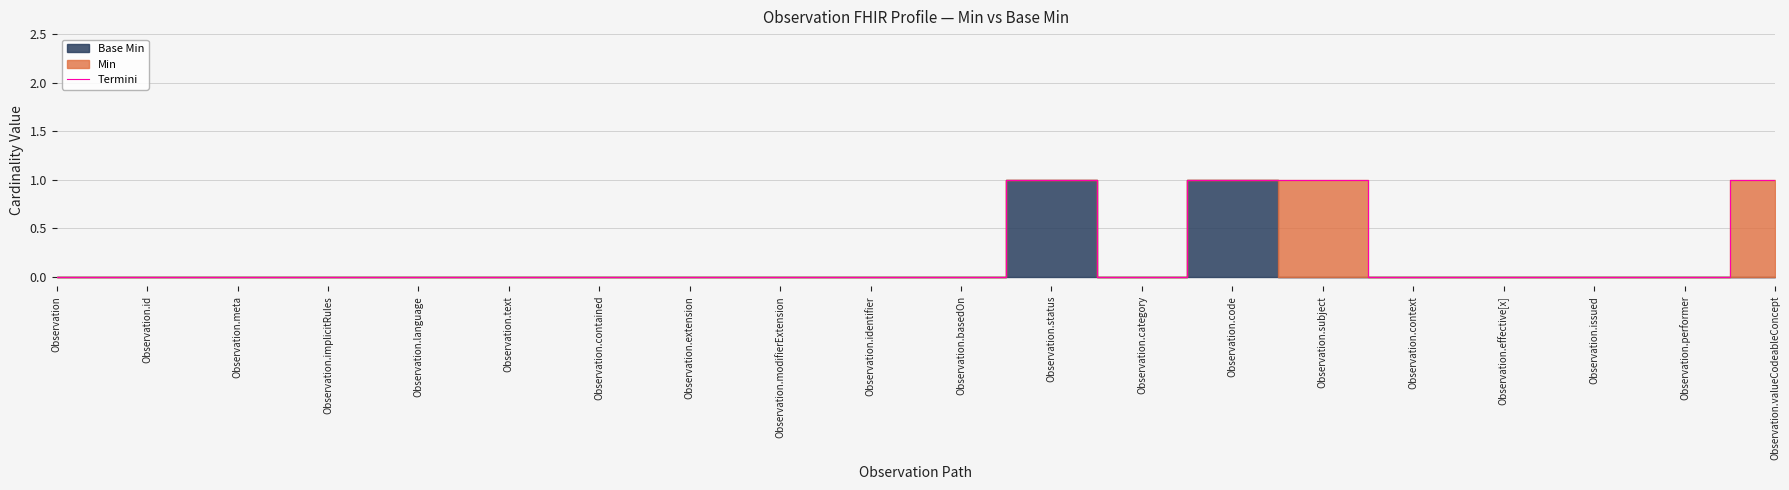

Rank the categories by value from lowest to highest.

Observation, Observation.id, Observation.meta, Observation.implicitRules, Observation.language, Observation.text, Observation.contained, Observation.extension, Observation.modifierExtension, Observation.identifier, Observation.basedOn, Observation.category, Observation.context, Observation.effective[x], Observation.issued, Observation.performer, Observation.status, Observation.code, Observation.subject, Observation.valueCodeableConcept